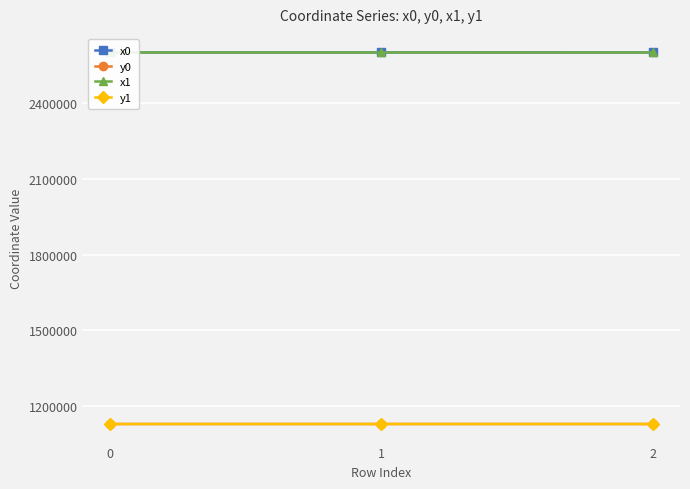

Count the number of data series in this chart.

4